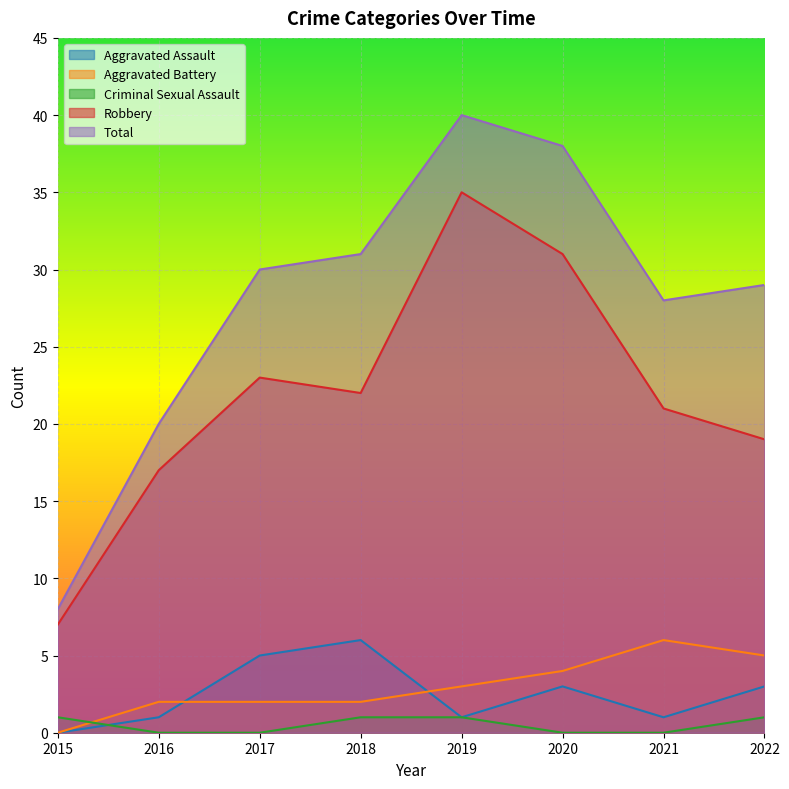

Reading right to left, list all the values displayed in this chart.

Aggravated Assault: 3	1	3	1	6	5	1	0
Aggravated Battery: 5	6	4	3	2	2	2	0
Criminal Sexual Assault: 1	0	0	1	1	0	0	1
Robbery: 19	21	31	35	22	23	17	7
Total: 29	28	38	40	31	30	20	8